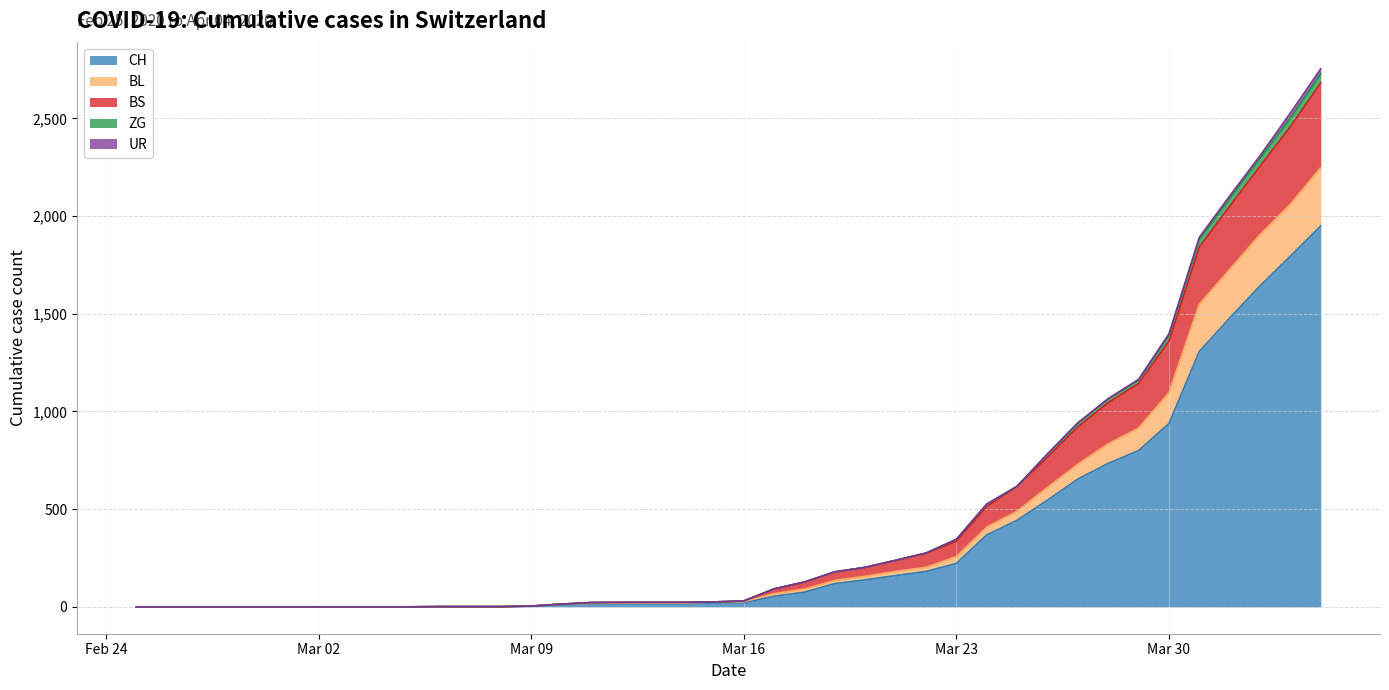

What is the highest value of the CH series?

1950